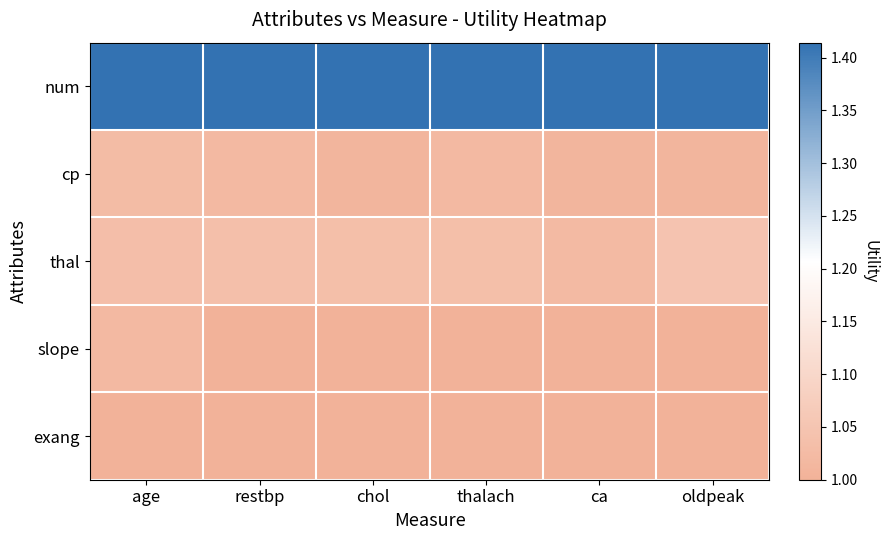

Which category has the highest value across all series?

age